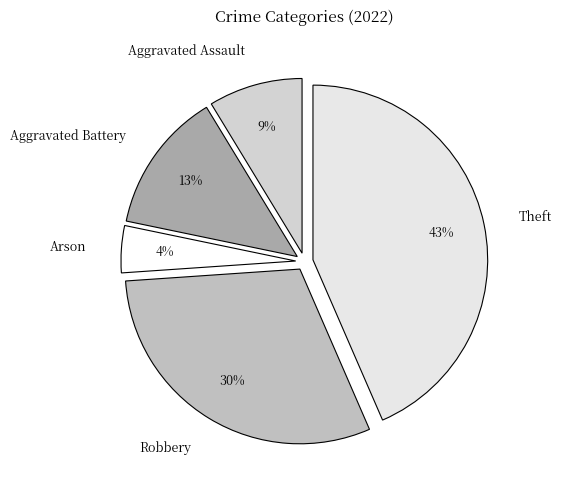

Is Arson the majority of the pie?

No